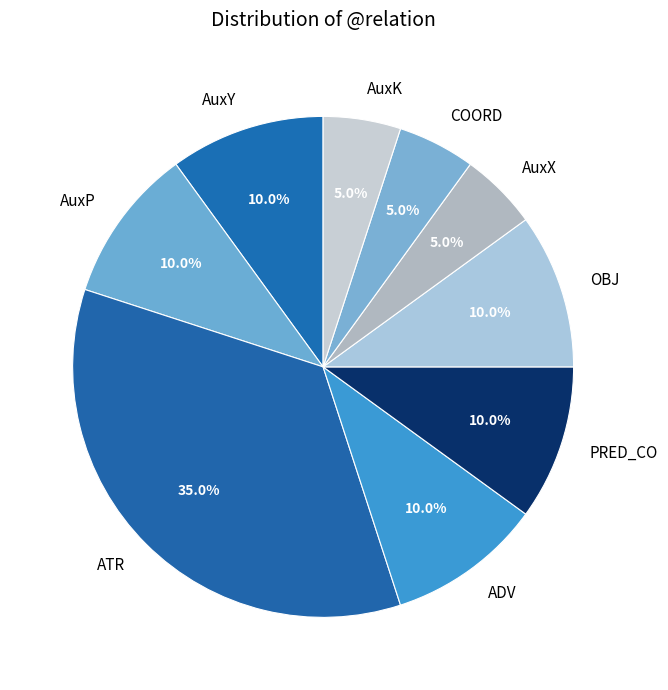

What is the ratio of the value at AuxX to the value at AuxY?

0.5